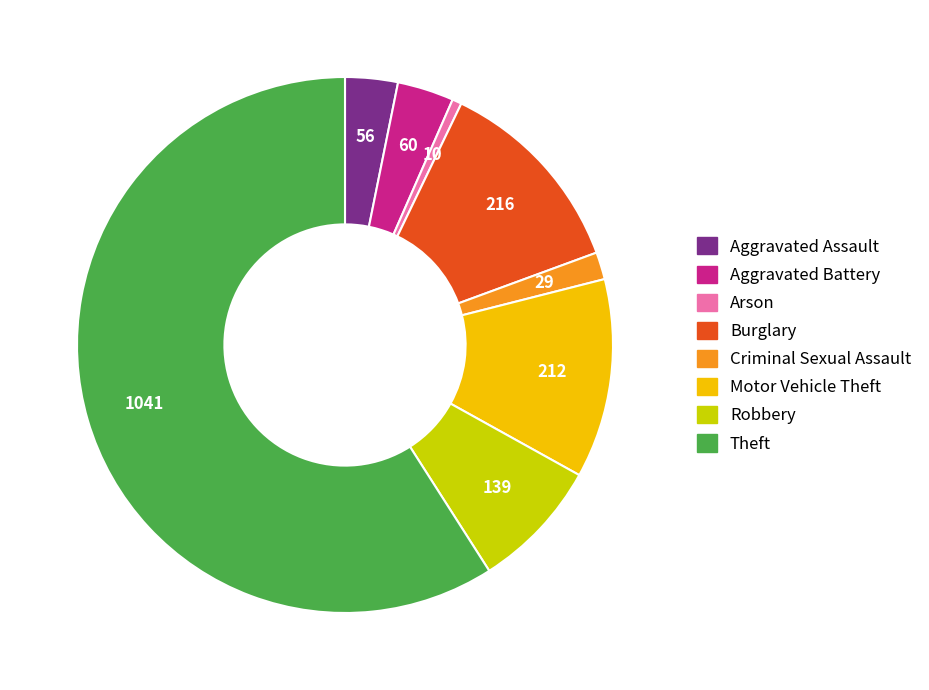

True or false: Criminal Sexual Assault accounts for 2% of the total.

True